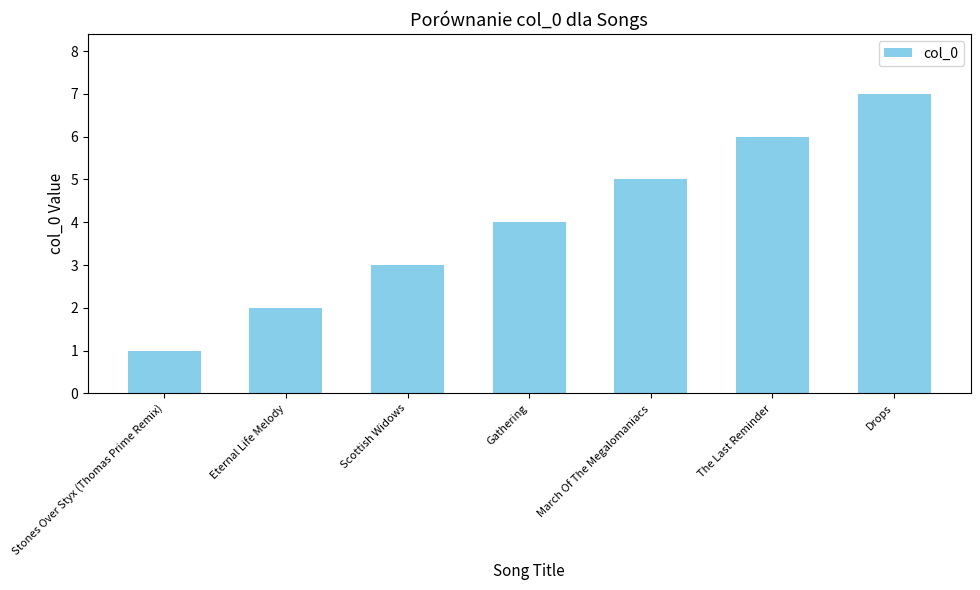

Is it true that the value at Stones Over Styx (Thomas Prime Remix) is 1?

True